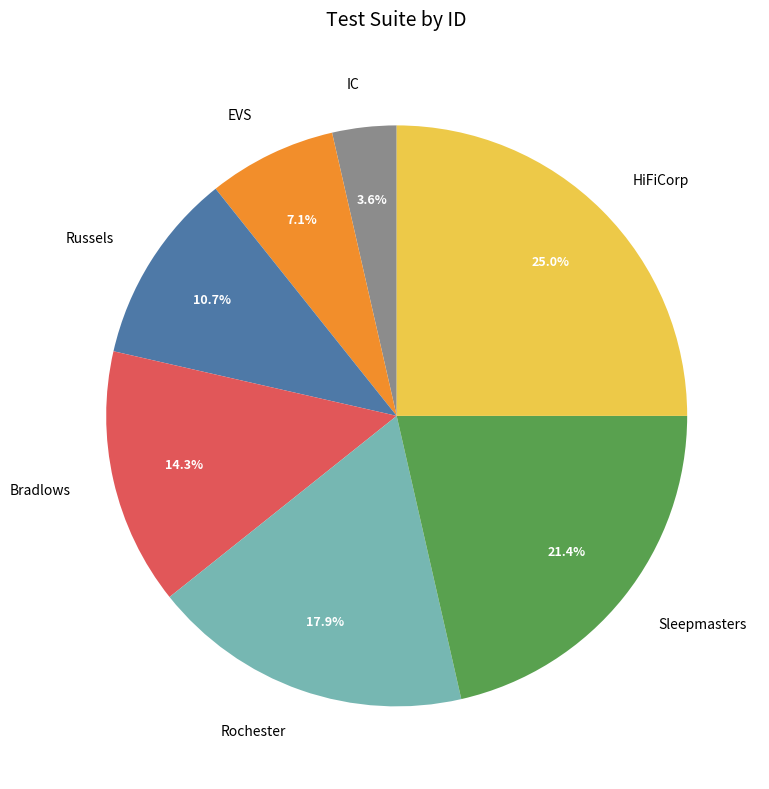

Count the number of slices in the pie.

7